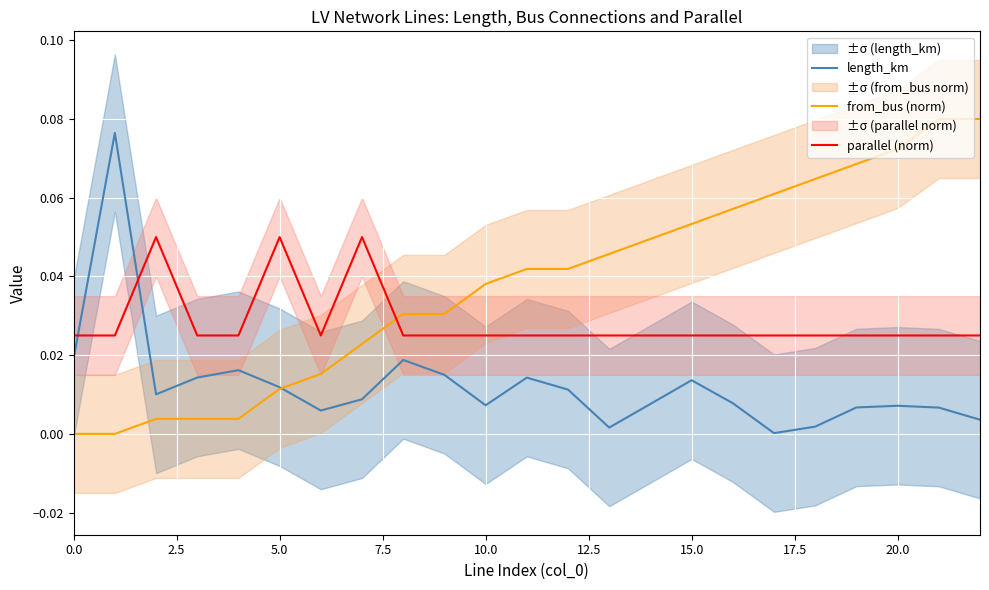

True or false: length_km and parallel (norm) cross at least once.

True